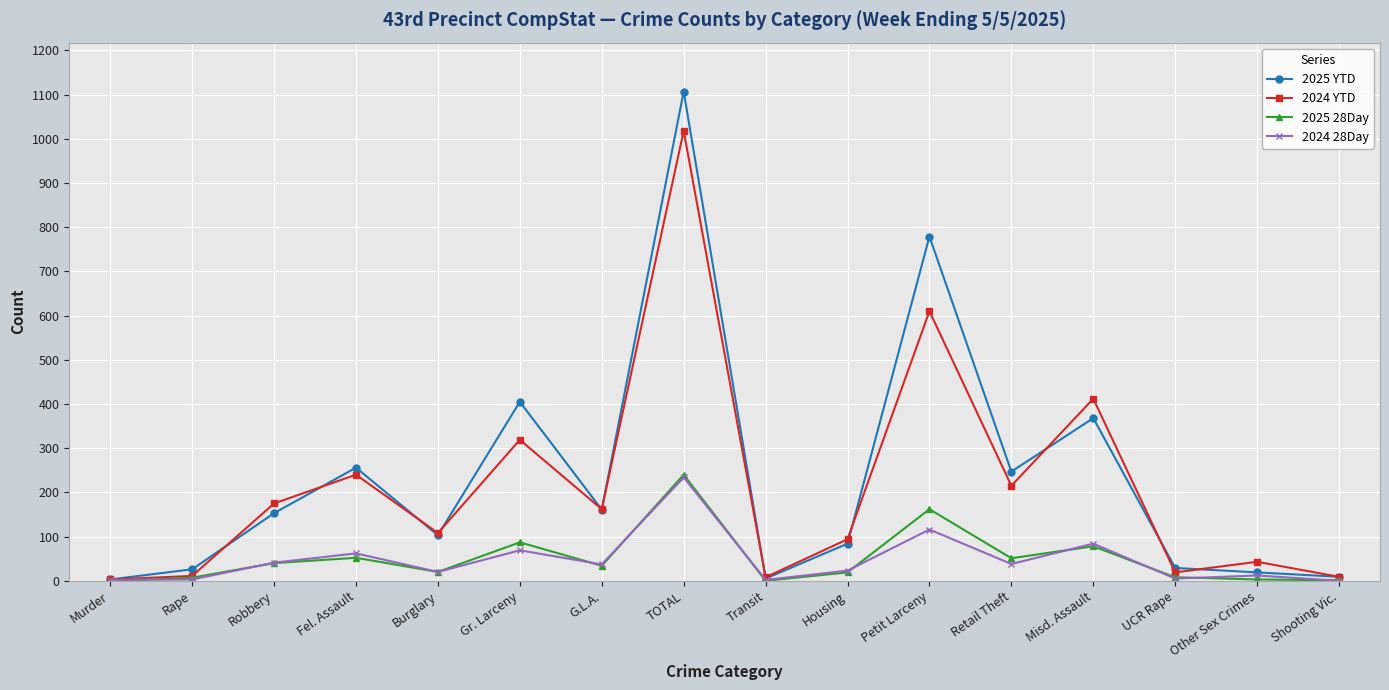

The value of 2024 YTD at Gr. Larceny is 319. True or false?

True